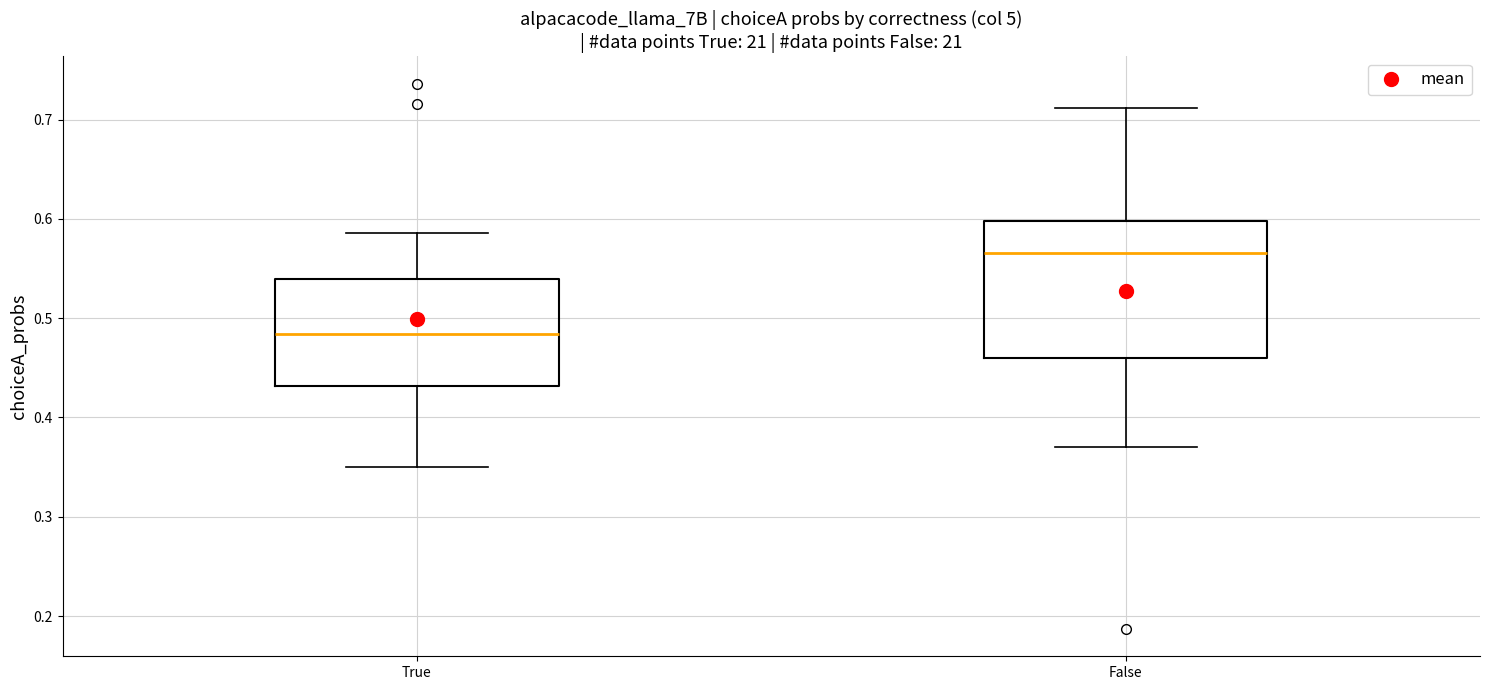

Reading left to right, read every box against the y-axis: the position of its median line, the range the box covers, and the ends of its whiskers. The values are not printed on the chart, so give them approximately, as read against the axis.

True: median 0.48, box 0.43 to 0.54, whiskers 0.35 to 0.59
False: median 0.57, box 0.46 to 0.60, whiskers 0.37 to 0.71